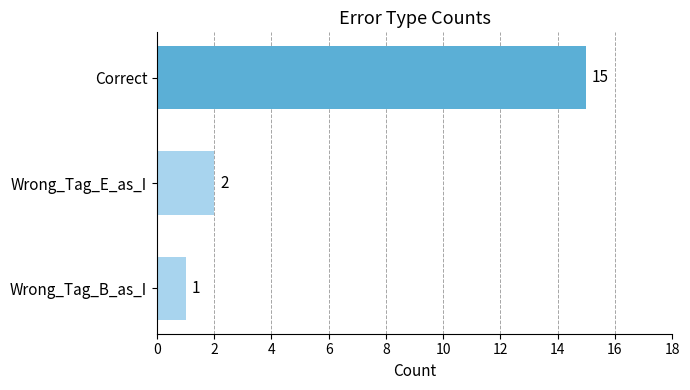

At which label is the value closest to 8?

Wrong_Tag_E_as_I